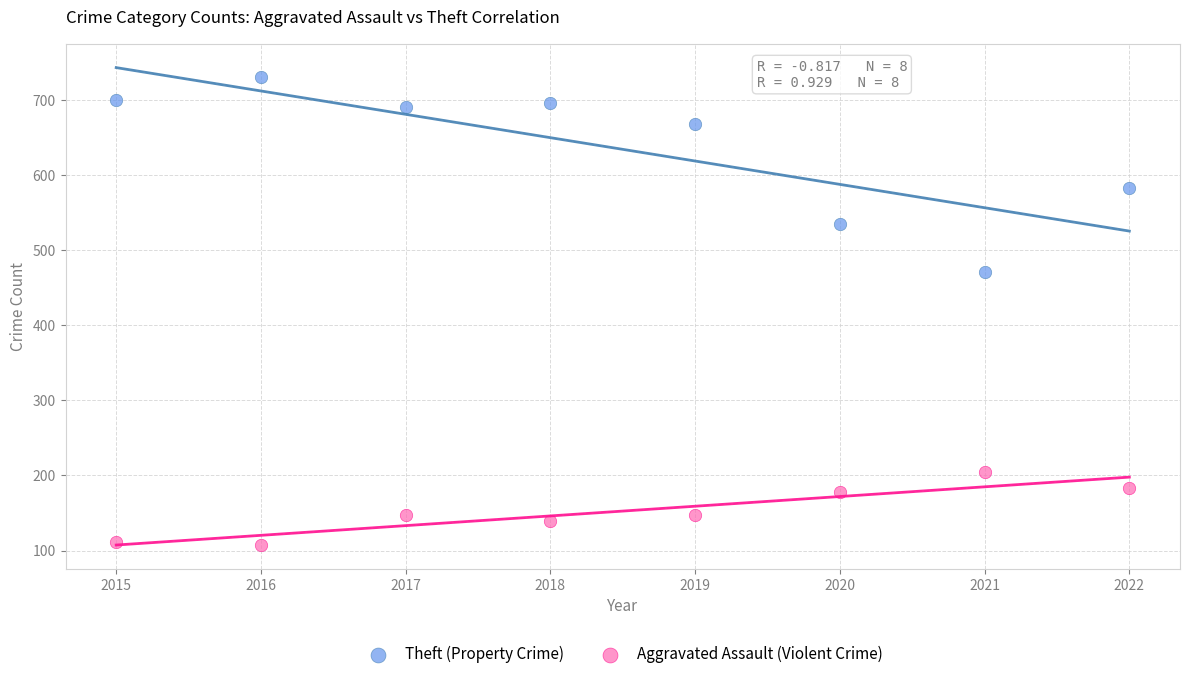

Which series has the largest Y range (max minus min)?

Theft (Property Crime)